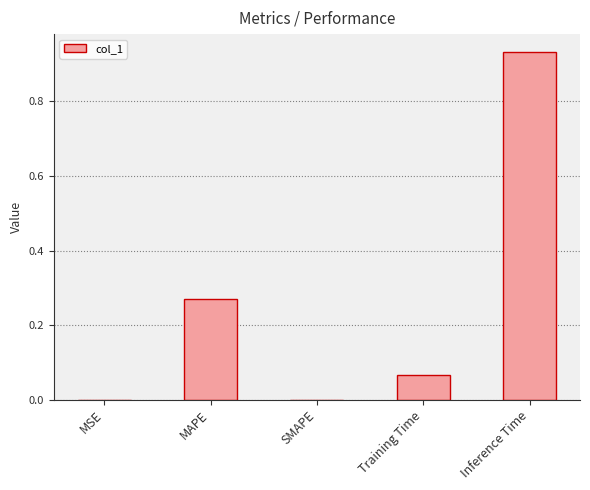

What is the sum of all values?

1.3